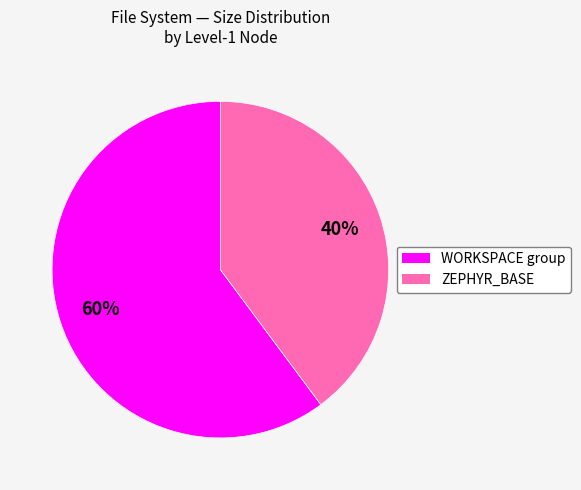

Do WORKSPACE group and ZEPHYR_BASE together represent more than half of the pie?

Yes